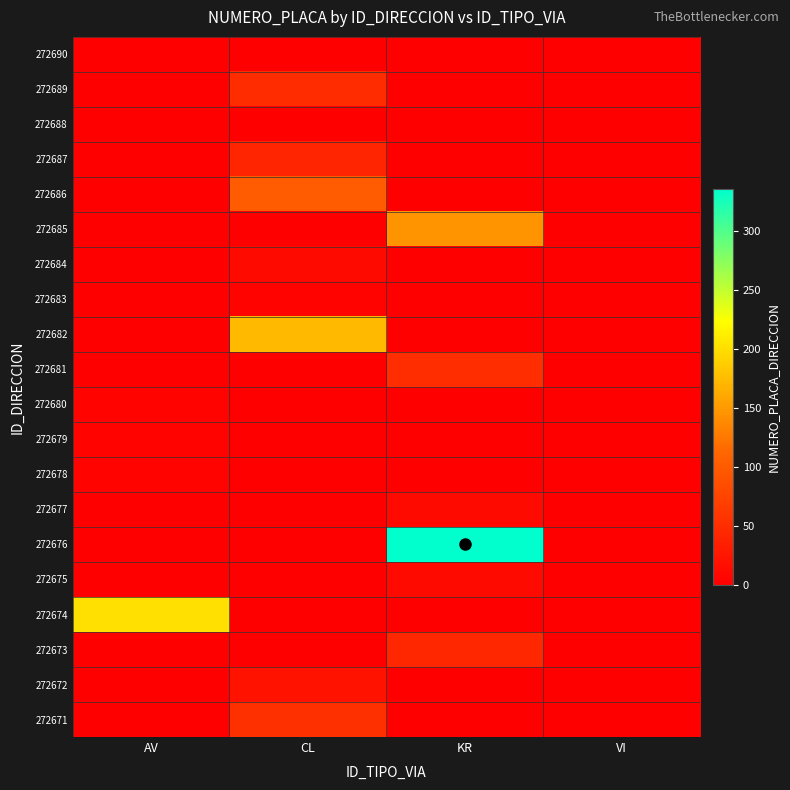

Between CL and KR, which is larger?

CL